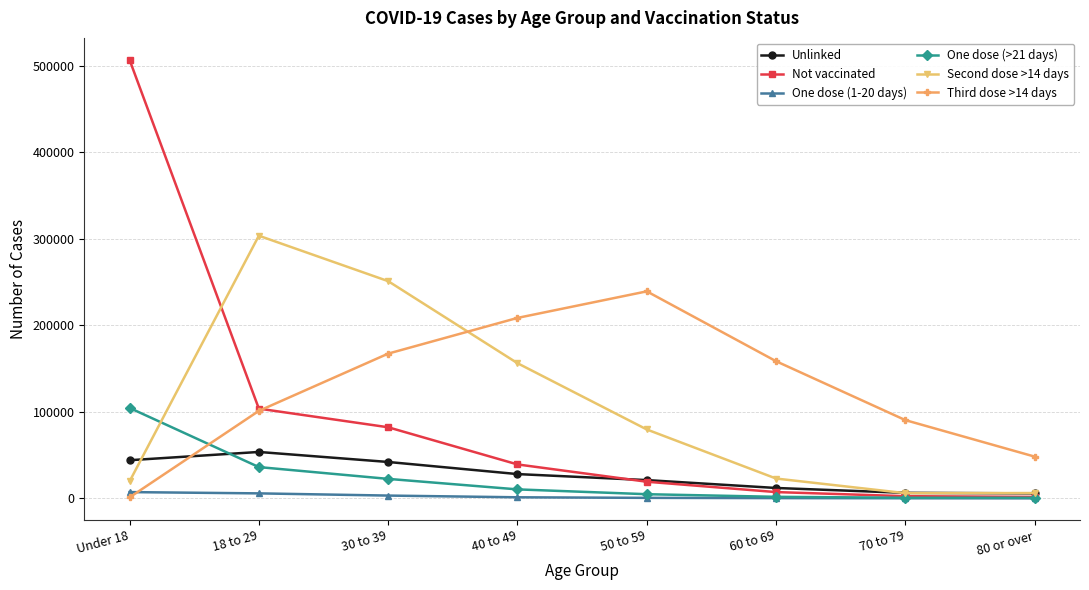

What is the difference between the maximum and second lowest values in the Unlinked series?

47240